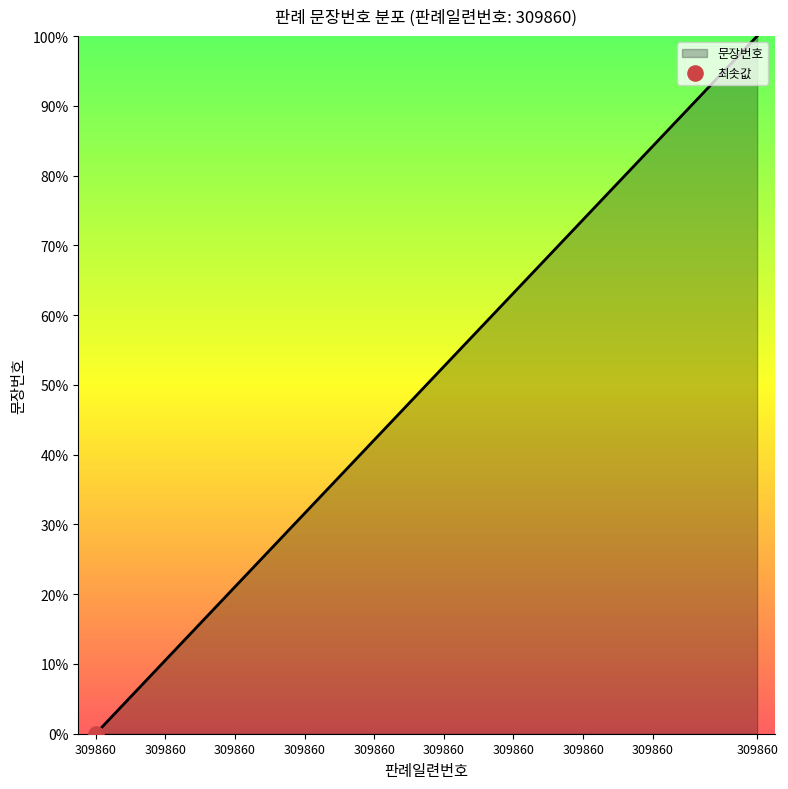

What is the difference between the maximum and minimum values?

100.0